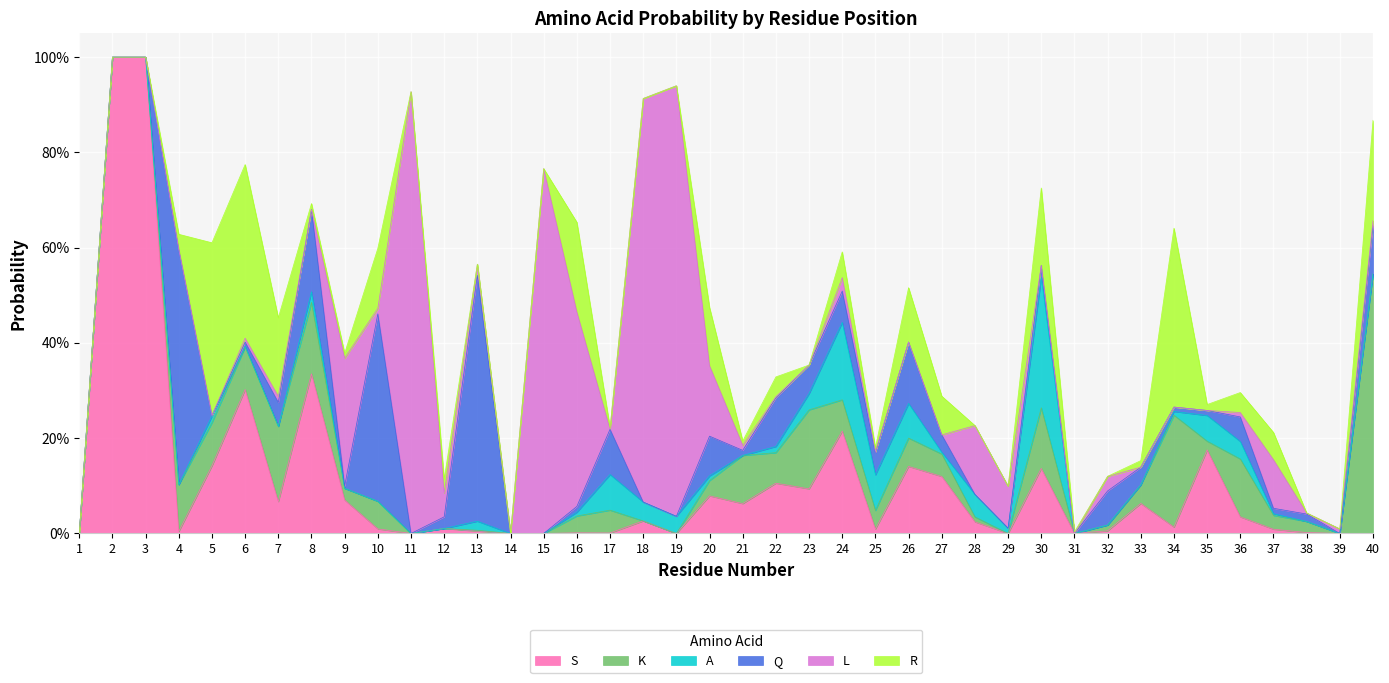

Reading left to right, what are all the values shown in this chart?

S: 0.0	1.0	1.0	0.0	0.1	0.3	0.1	0.3	0.1	0.0	0.0	0.0	0.0	0.0	0.0	0.0	0.0	0.0	0.0	0.1	0.1	0.1	0.1	0.2	0.0	0.1	0.1	0.0	0.0	0.1	0.0	0.0	0.1	0.0	0.2	0.0	0.0	0.0	0.0	0.0
K: 0.0	0.0	0.0	0.1	0.1	0.1	0.2	0.1	0.0	0.1	0.0	0.0	0.0	0.0	0.0	0.0	0.0	0.0	0.0	0.0	0.1	0.1	0.2	0.1	0.0	0.1	0.0	0.0	0.0	0.1	0.0	0.0	0.0	0.2	0.0	0.1	0.0	0.0	0.0	0.5
A: 0.0	0.0	0.0	0.0	0.0	0.0	0.0	0.0	0.0	0.0	0.0	0.0	0.0	0.0	0.0	0.0	0.1	0.0	0.0	0.0	0.0	0.0	0.0	0.2	0.1	0.1	0.0	0.0	0.0	0.3	0.0	0.0	0.0	0.0	0.1	0.0	0.0	0.0	0.0	0.0
Q: 0.0	0.0	0.0	0.5	0.0	0.0	0.1	0.2	0.0	0.4	0.0	0.0	0.5	0.0	0.0	0.0	0.1	0.0	0.0	0.1	0.0	0.1	0.1	0.1	0.0	0.1	0.0	0.0	0.0	0.0	0.0	0.1	0.0	0.0	0.0	0.1	0.0	0.0	0.0	0.1
L: 0.0	0.0	0.0	0.0	0.0	0.0	0.0	0.0	0.3	0.0	0.9	0.0	0.0	0.0	0.8	0.4	0.0	0.8	0.9	0.1	0.0	0.0	0.0	0.0	0.0	0.0	0.0	0.1	0.1	0.0	0.0	0.0	0.0	0.0	0.0	0.0	0.1	0.0	0.0	0.0
R: 0.0	0.0	0.0	0.0	0.4	0.4	0.2	0.0	0.0	0.1	0.0	0.0	0.0	0.0	0.0	0.2	0.0	0.0	0.0	0.1	0.0	0.0	0.0	0.1	0.0	0.1	0.1	0.0	0.0	0.2	0.0	0.0	0.0	0.4	0.0	0.0	0.1	0.0	0.0	0.2